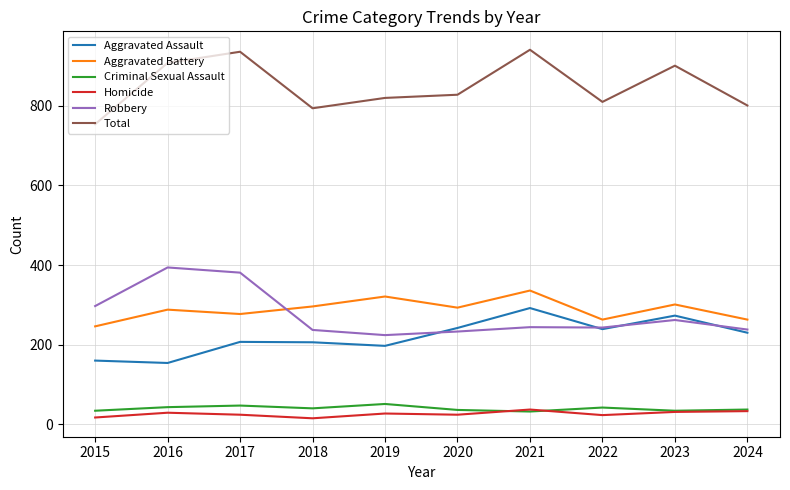

Between 2017 and 2018, which series saw the biggest shift?

Robbery